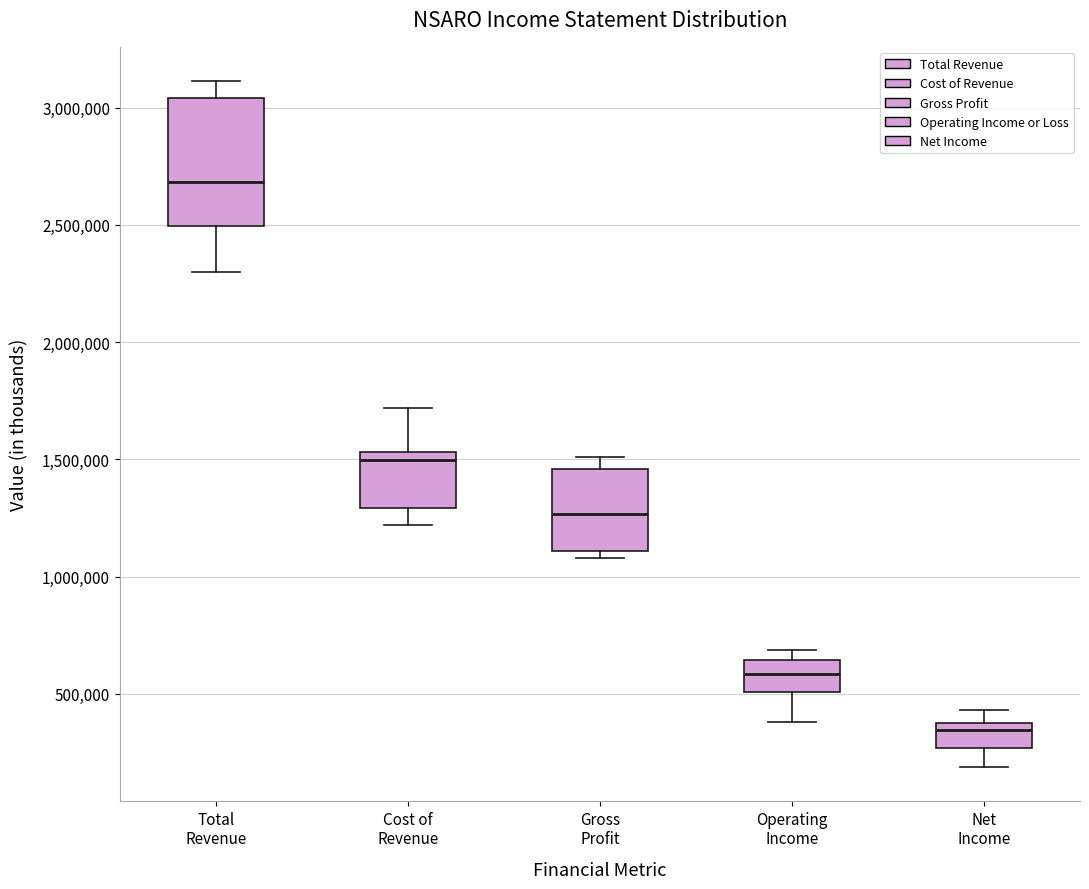

Reading left to right, read every box against the y-axis: the position of its median line, the range the box covers, and the ends of its whiskers. The values are not printed on the chart, so give them approximately, as read against the axis.

Total Revenue: median 2700000, box 2500000 to 3050000, whiskers 2300000 to 3100000
Cost of Revenue: median 1500000, box 1300000 to 1550000, whiskers 1200000 to 1700000
Gross Profit: median 1250000, box 1100000 to 1450000, whiskers 1100000 (just below the box's lower edge) to 1500000
Operating Income: median 600000, box 500000 to 650000, whiskers 400000 to 700000
Net Income: median 350000 (just below the box's upper edge), box 250000 to 350000, whiskers 200000 to 450000